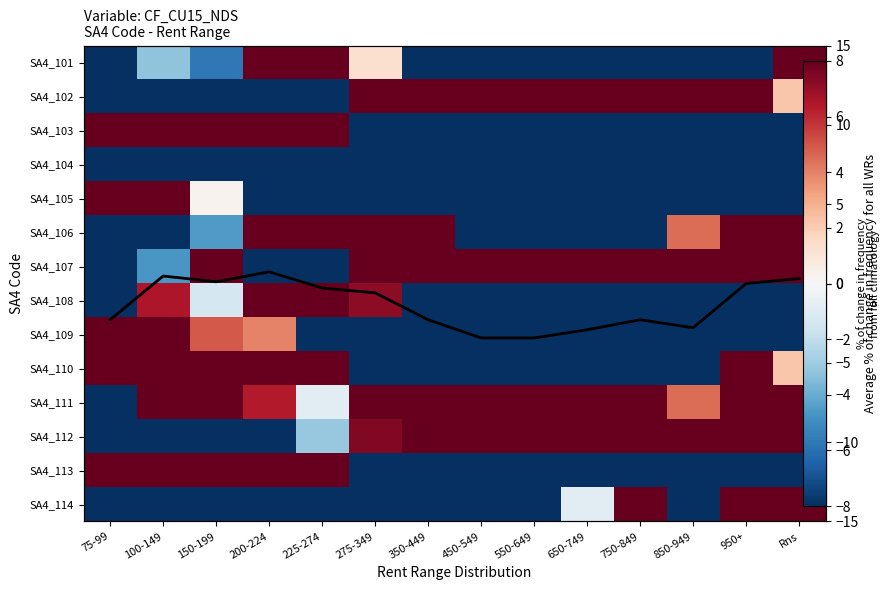

At which category does the chart reach its minimum across all series?

75-99